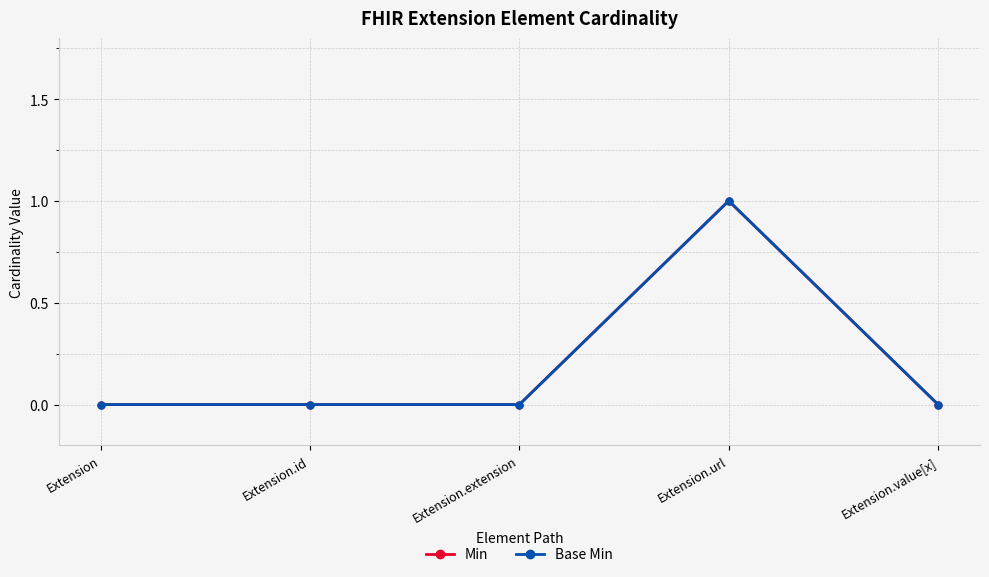

Is the value of Min at Extension.url greater than the value of Base Min at Extension.extension?

Yes